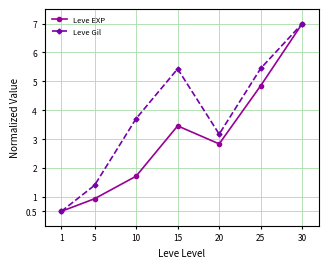

What is the sum of the Leve Gil values at 25 and 1?

5.9